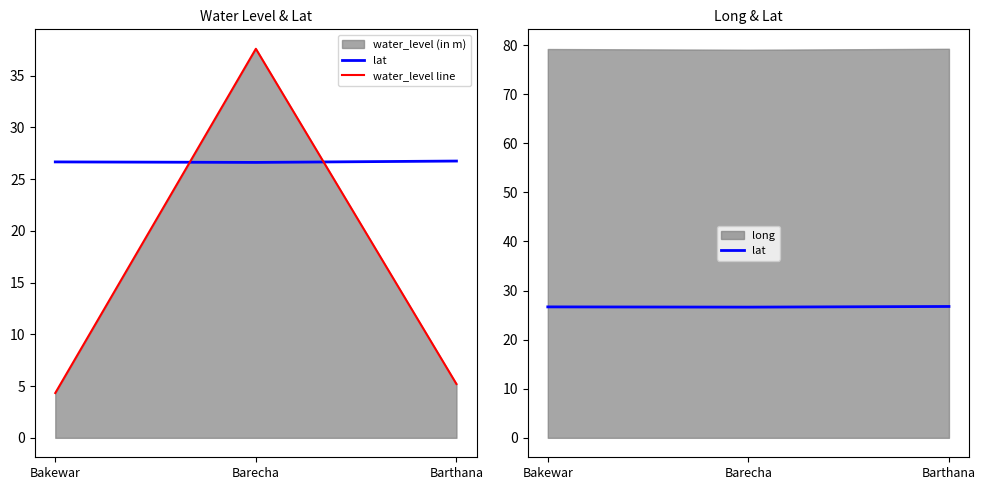

What is the minimum value for water_level line?

4.3